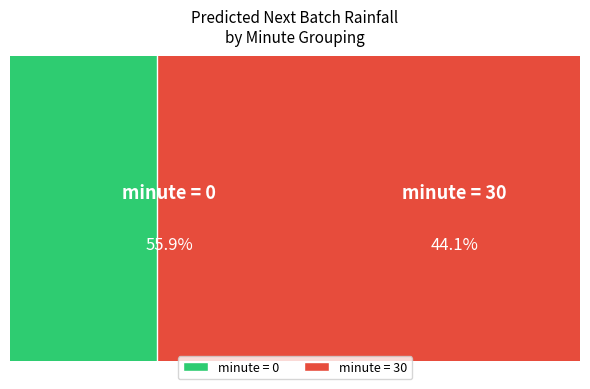

Which has a higher value, minute_30 or minute_0?

minute_0